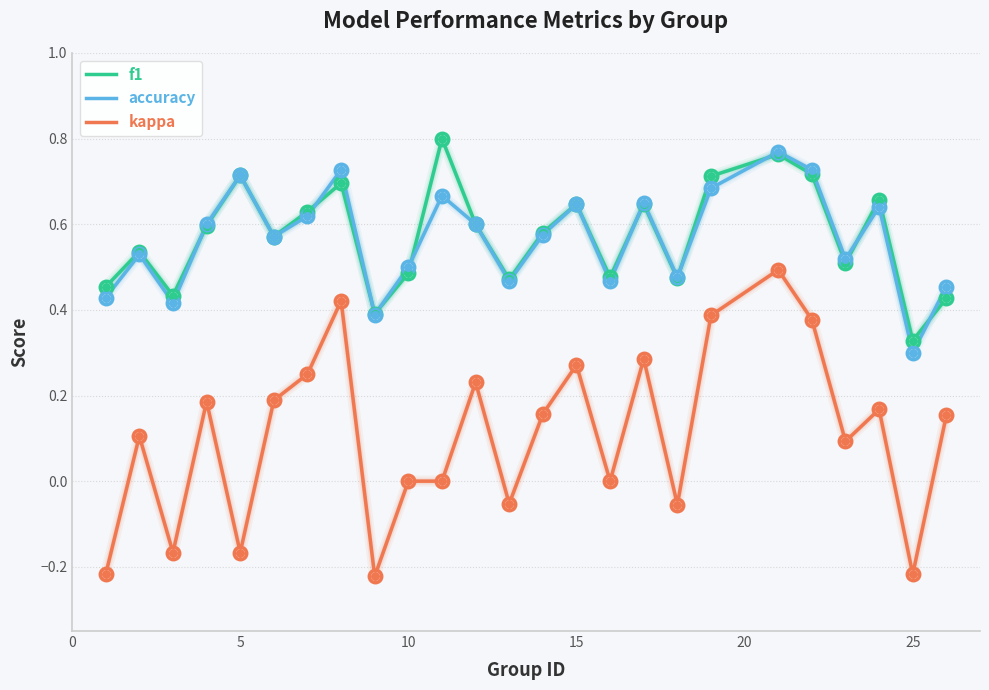

True or false: kappa and f1 cross at least once.

False